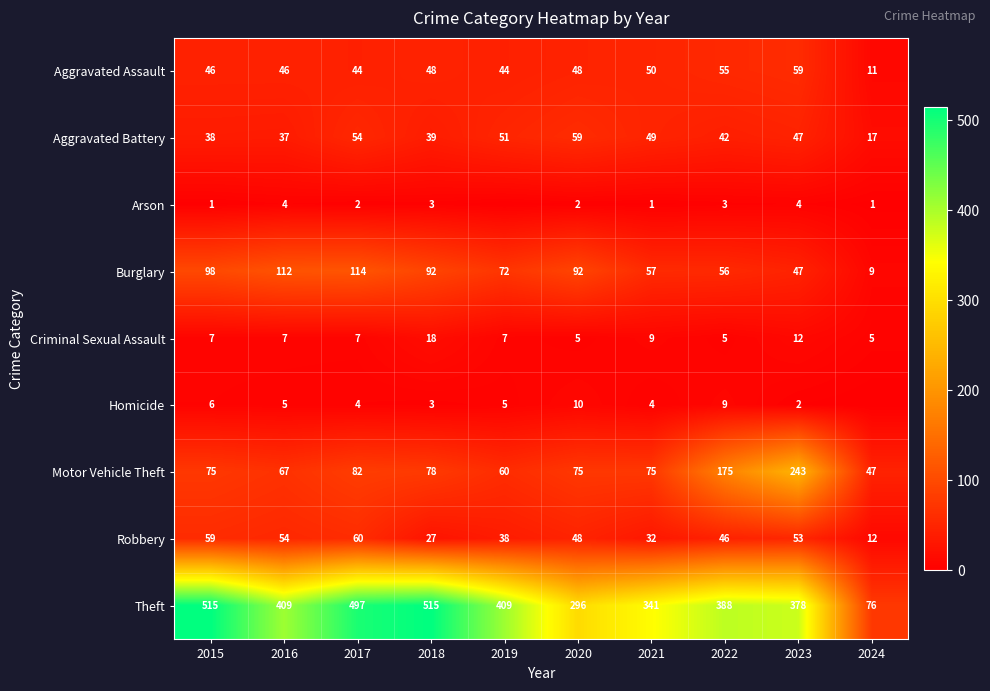

Where is Burglary nearest to the value 61?

2021